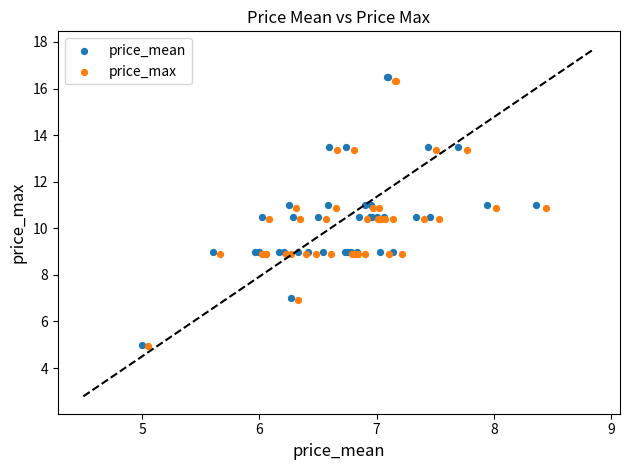

Which series has the widest spread of Y values?

price_mean